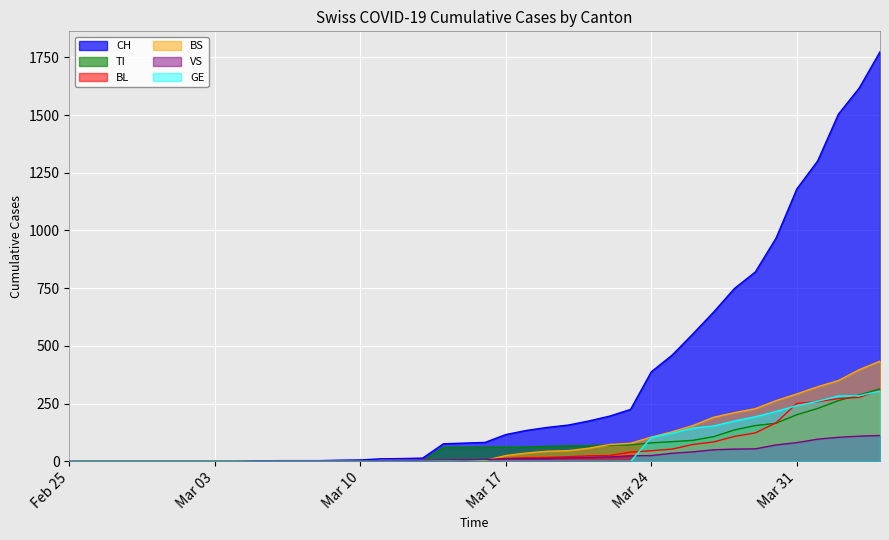

What is the greatest value displayed?

1774